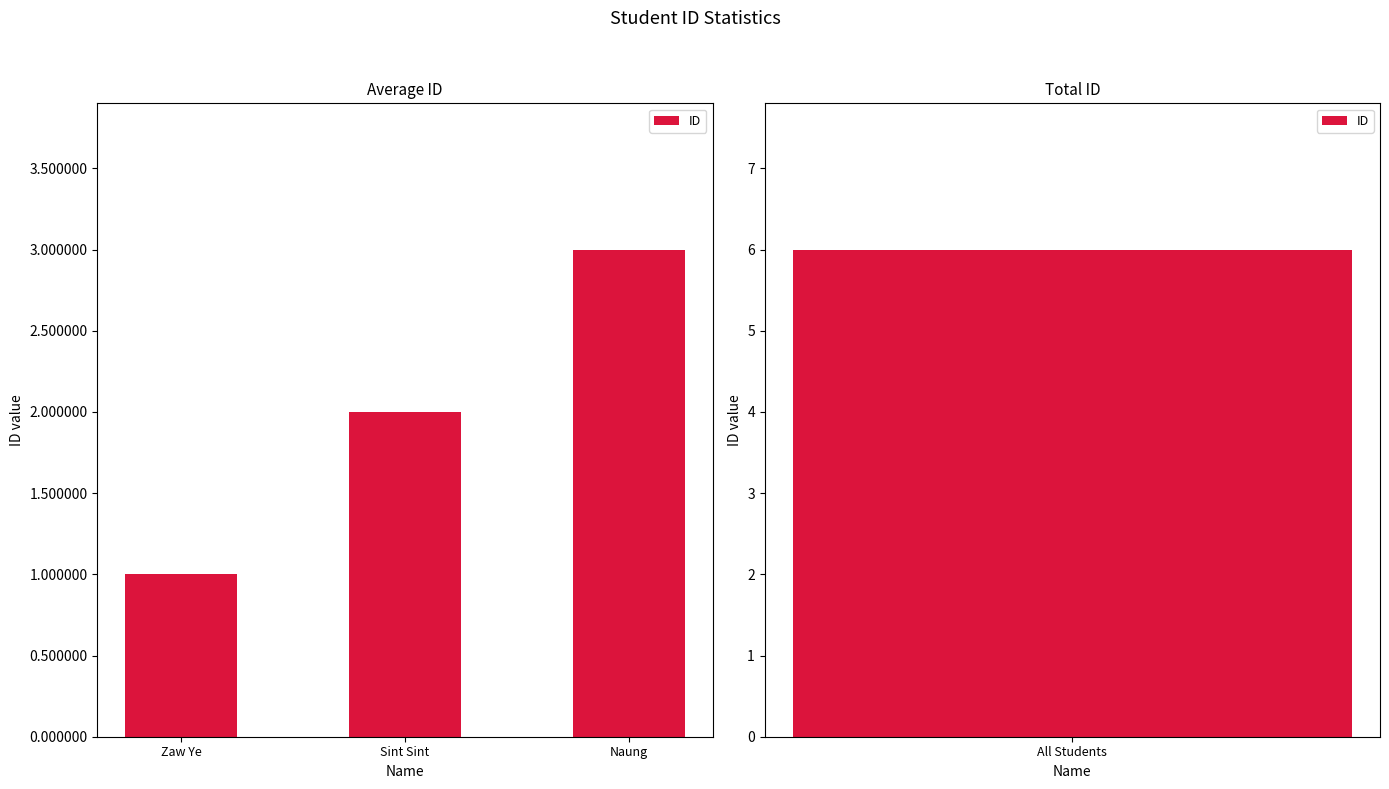

What is the ratio of the value at Naung to the value at Zaw Ye?

3.0